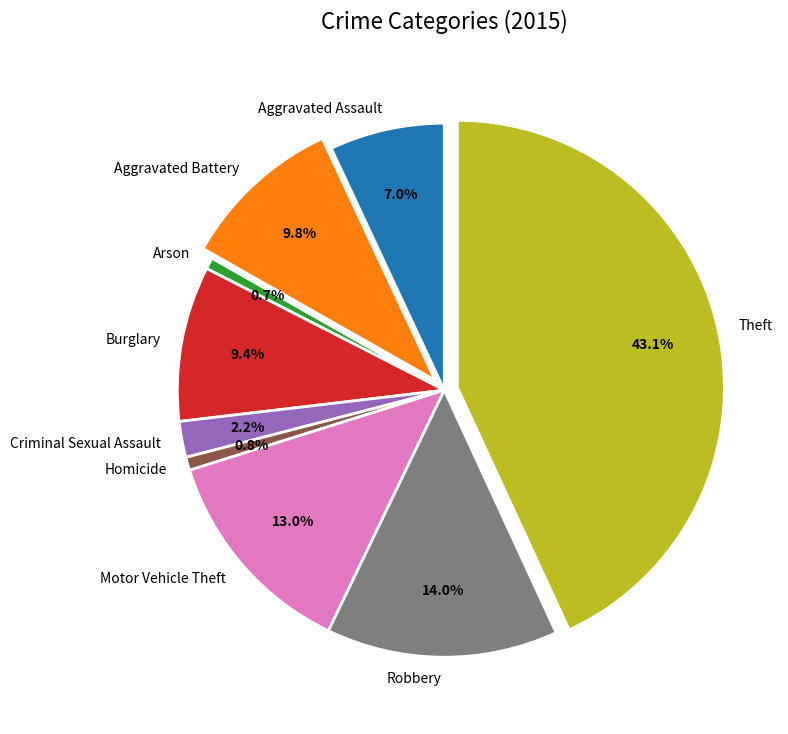

What is the largest slice in the pie chart?

Theft